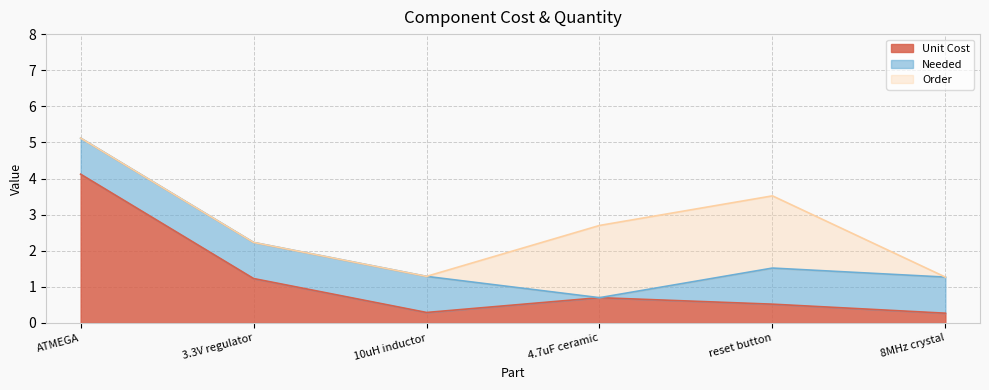

Is the value of Order at 4.7uF ceramic greater than the value of Unit Cost at reset button?

Yes